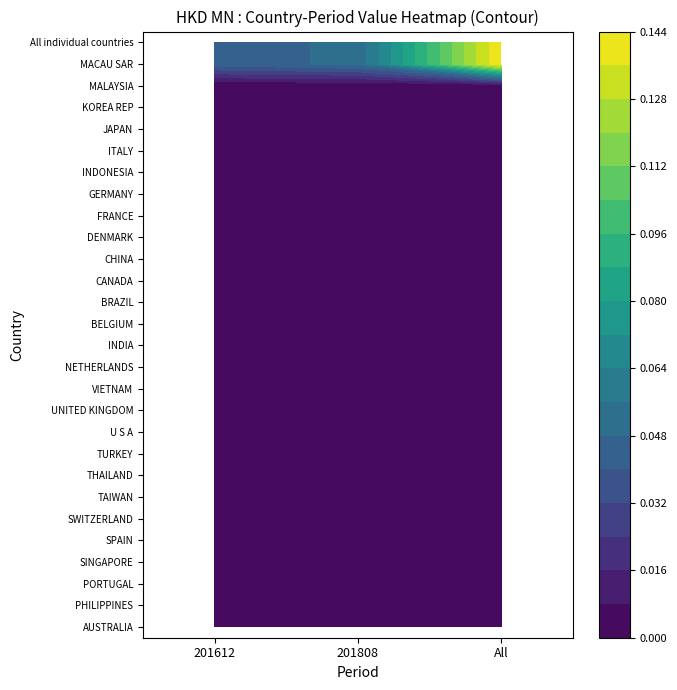

What is the difference between the highest and lowest values at All?

0.1